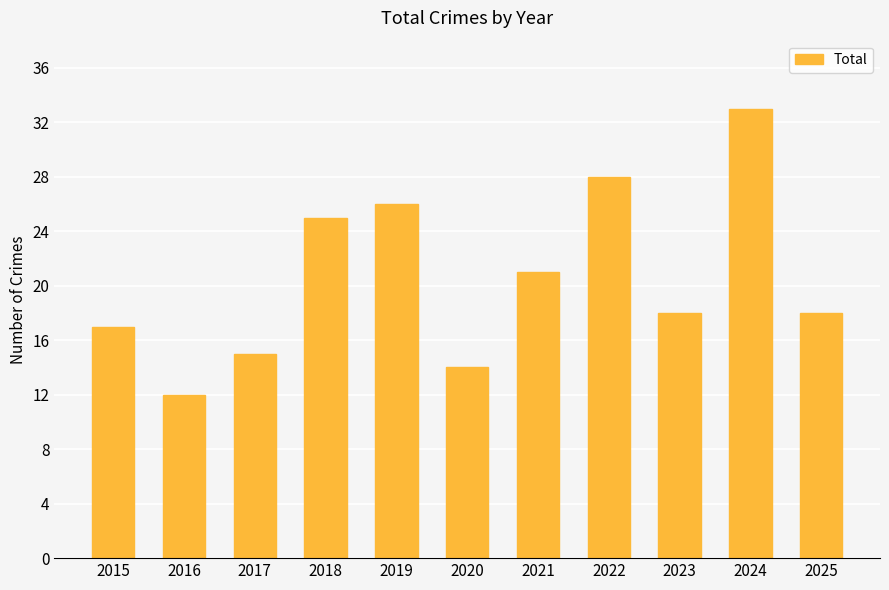

Which has a higher value, 2019 or 2015?

2019